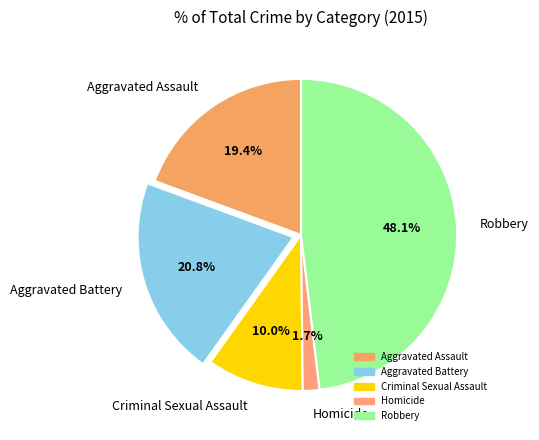

To the nearest percent, what portion does Robbery represent?

48%